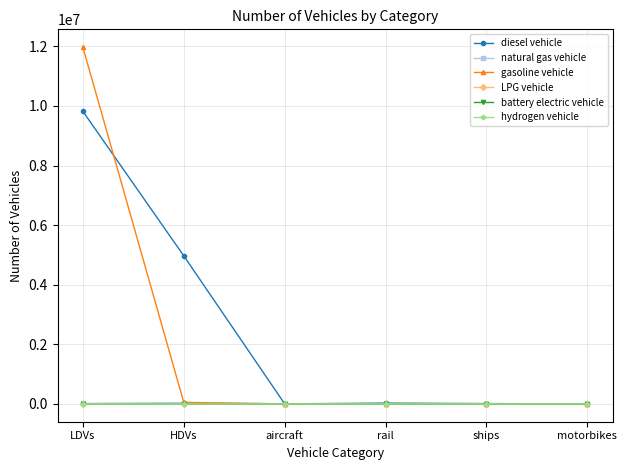

What is the maximum value for hydrogen vehicle?

114.0